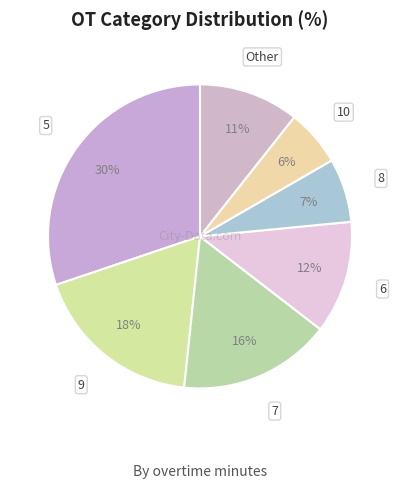

How many segments does this pie chart have?

7